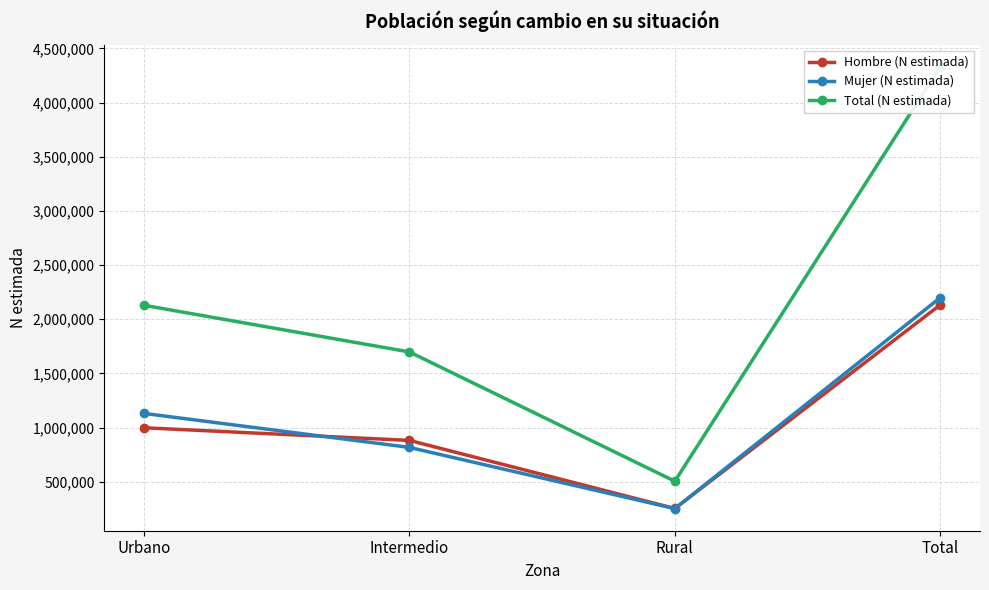

Where does the Mujer (N estimada) series first go above 1130560?

Total